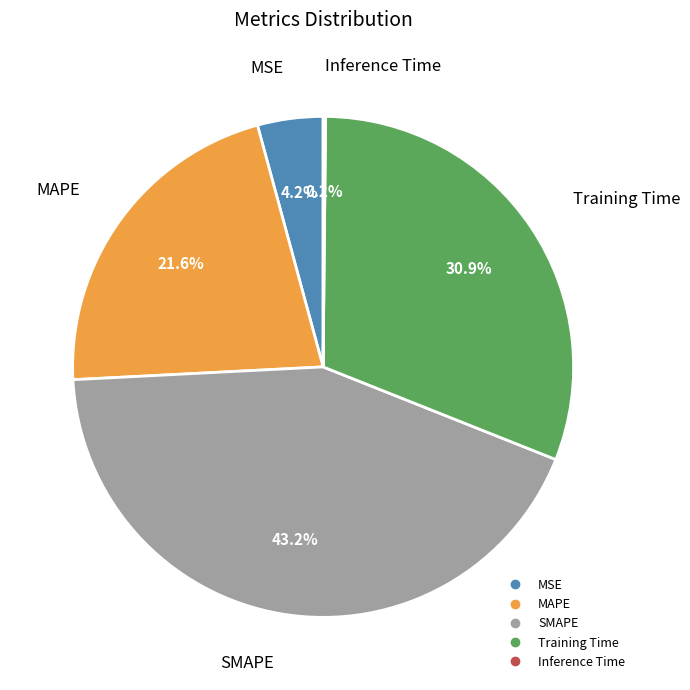

What percentage is NOT represented by MAPE?

78.4%